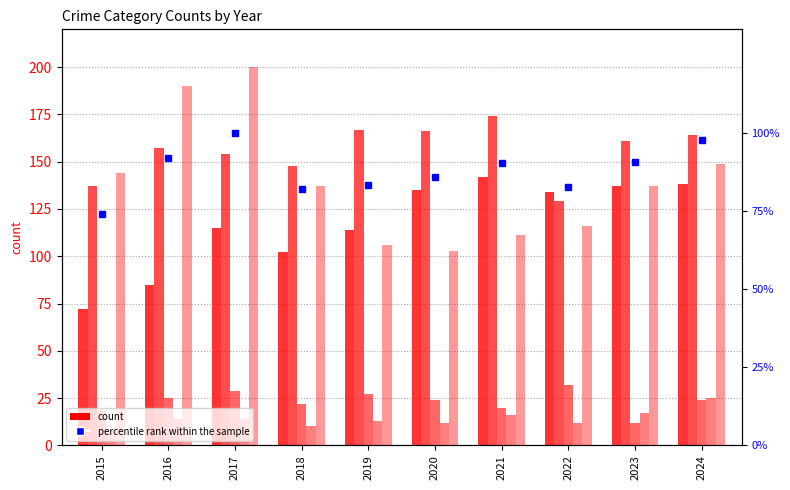

Is it true that Robbery equals 268.8 at 2017?

False